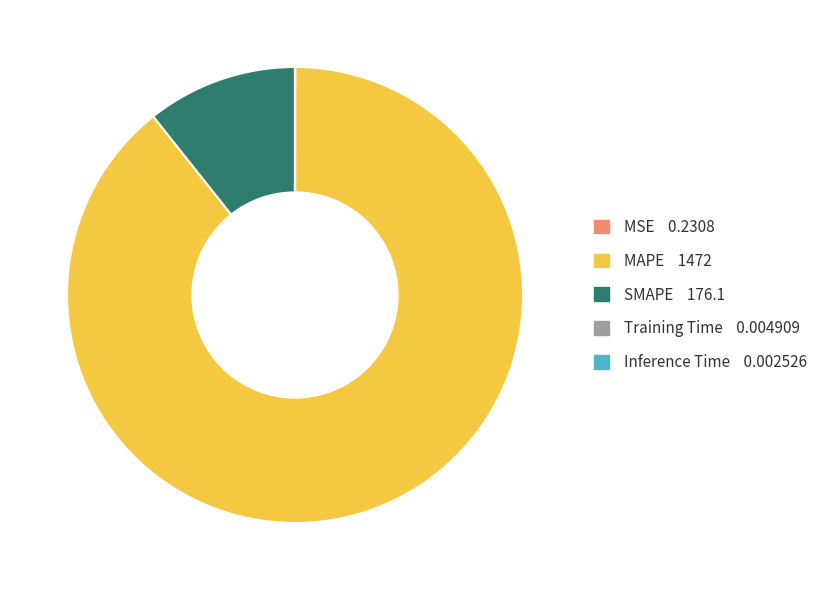

Which category has the biggest portion of the pie?

MAPE